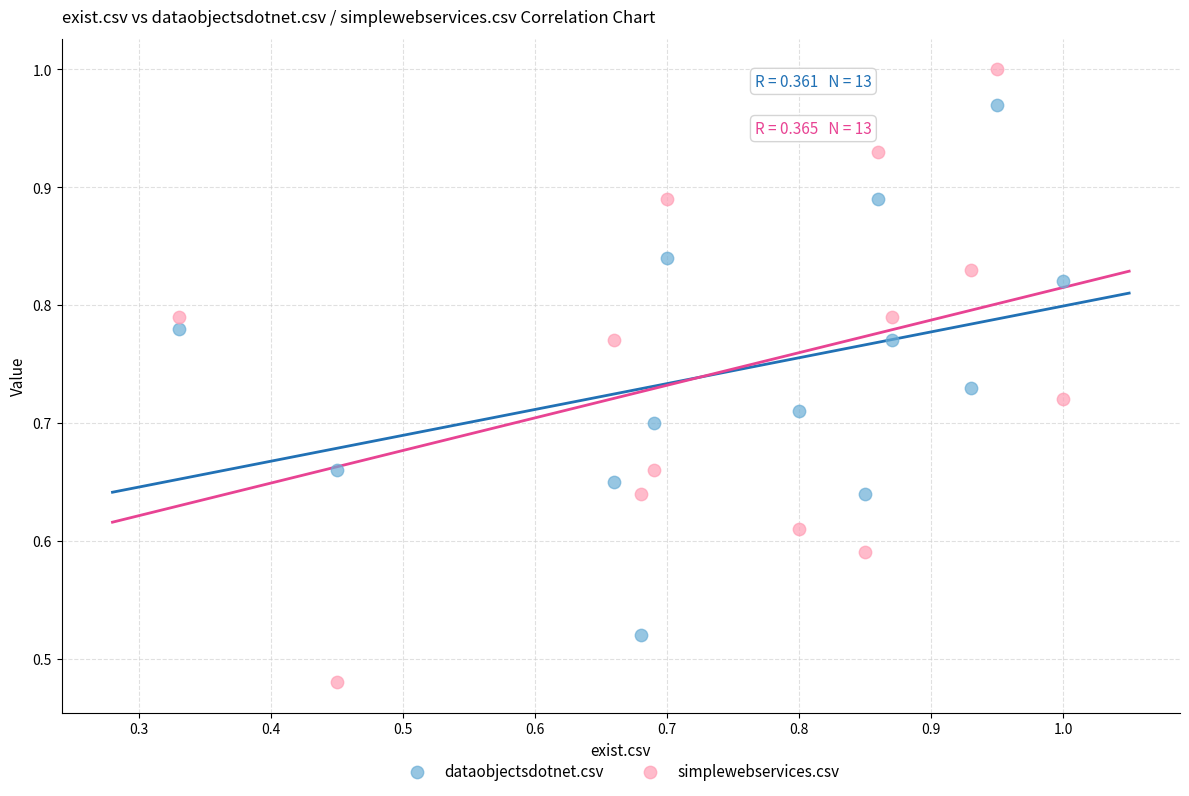

Which series reaches the minimum Y coordinate?

simplewebservices.csv